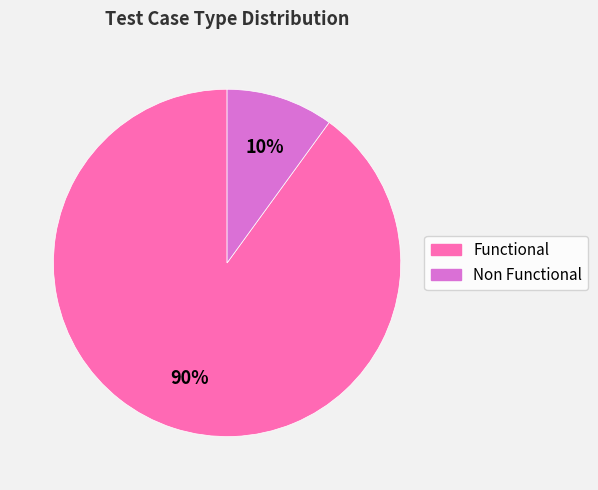

How many segments does this pie chart have?

2